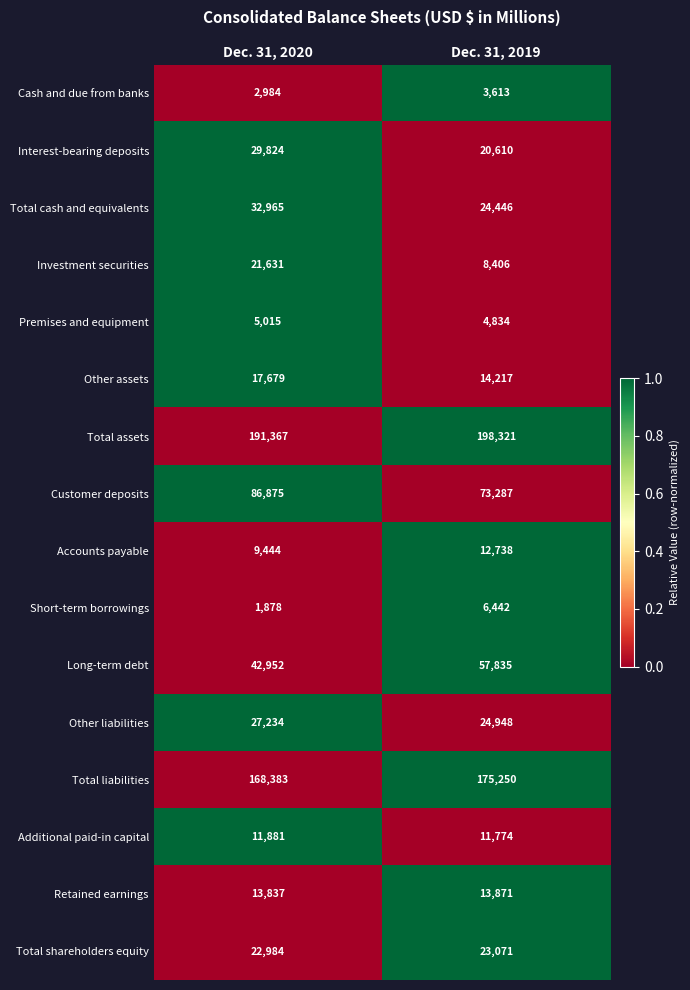

What is the sum of all Cash and due from banks values?

6597